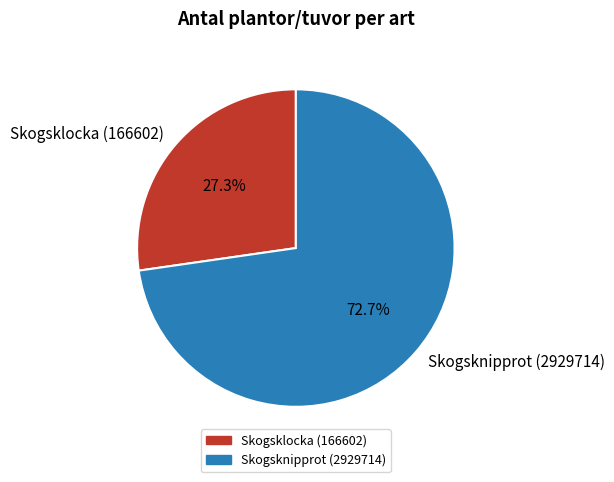

Is Skogsknipprot (2929714) the majority of the pie?

Yes